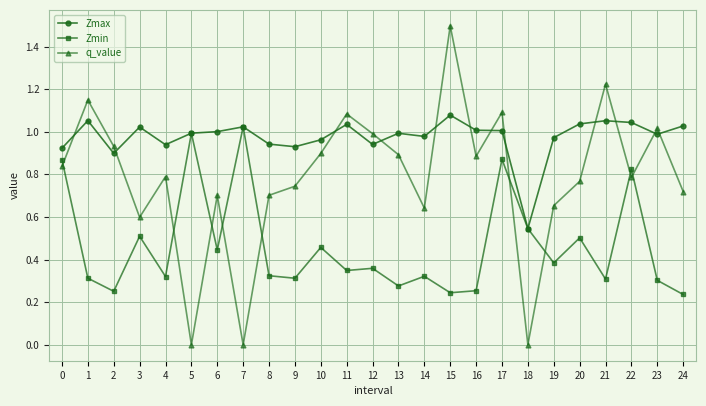

What are all the series names shown in the legend?

Zmax, Zmin, q_value